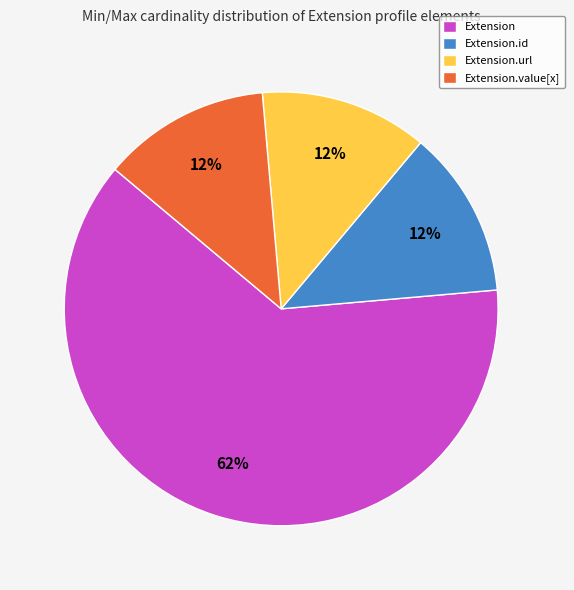

What is the largest slice in the pie chart?

Extension